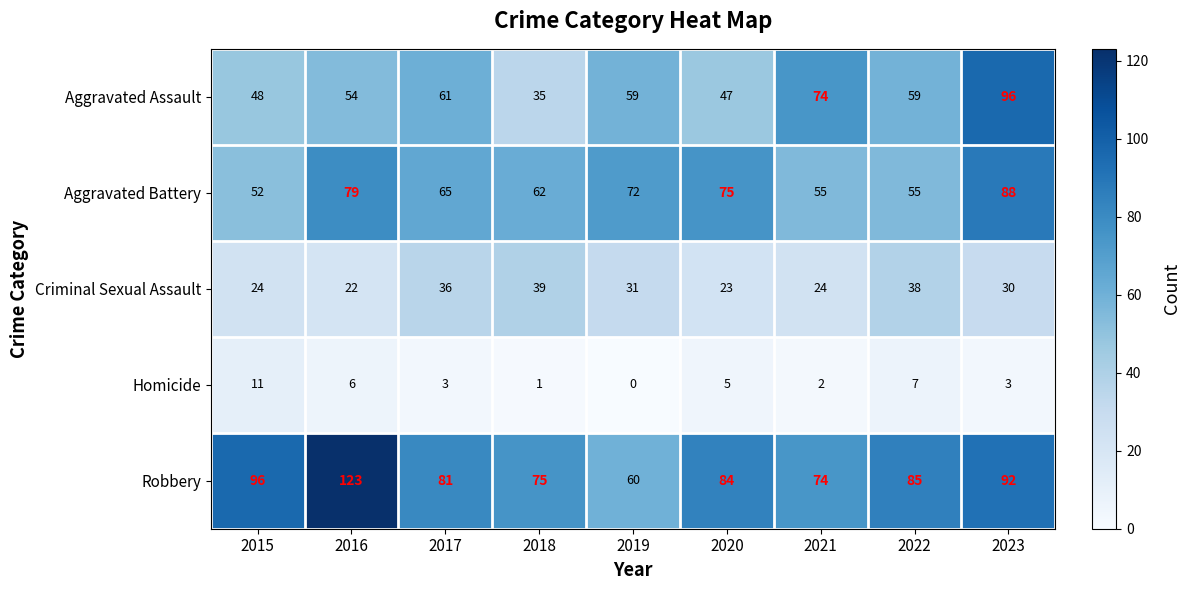

Which series changed the most between 2016 and 2019?

Robbery